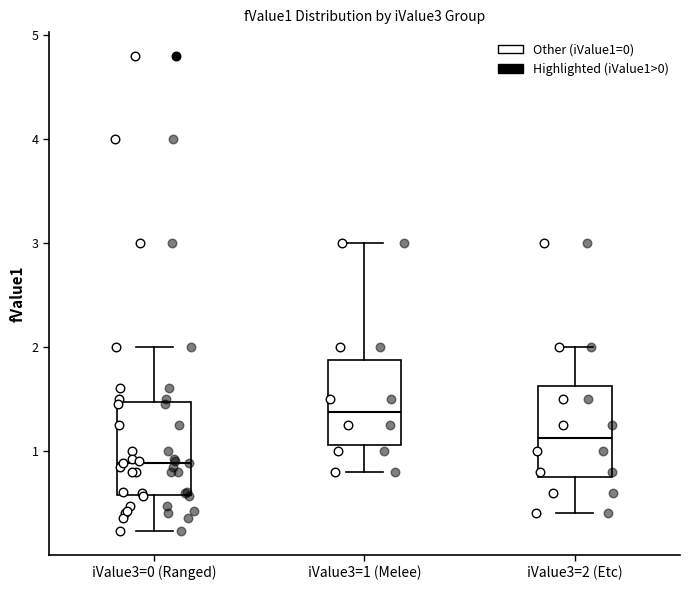

Which box's median line is the highest?

iValue3=1 (Melee)